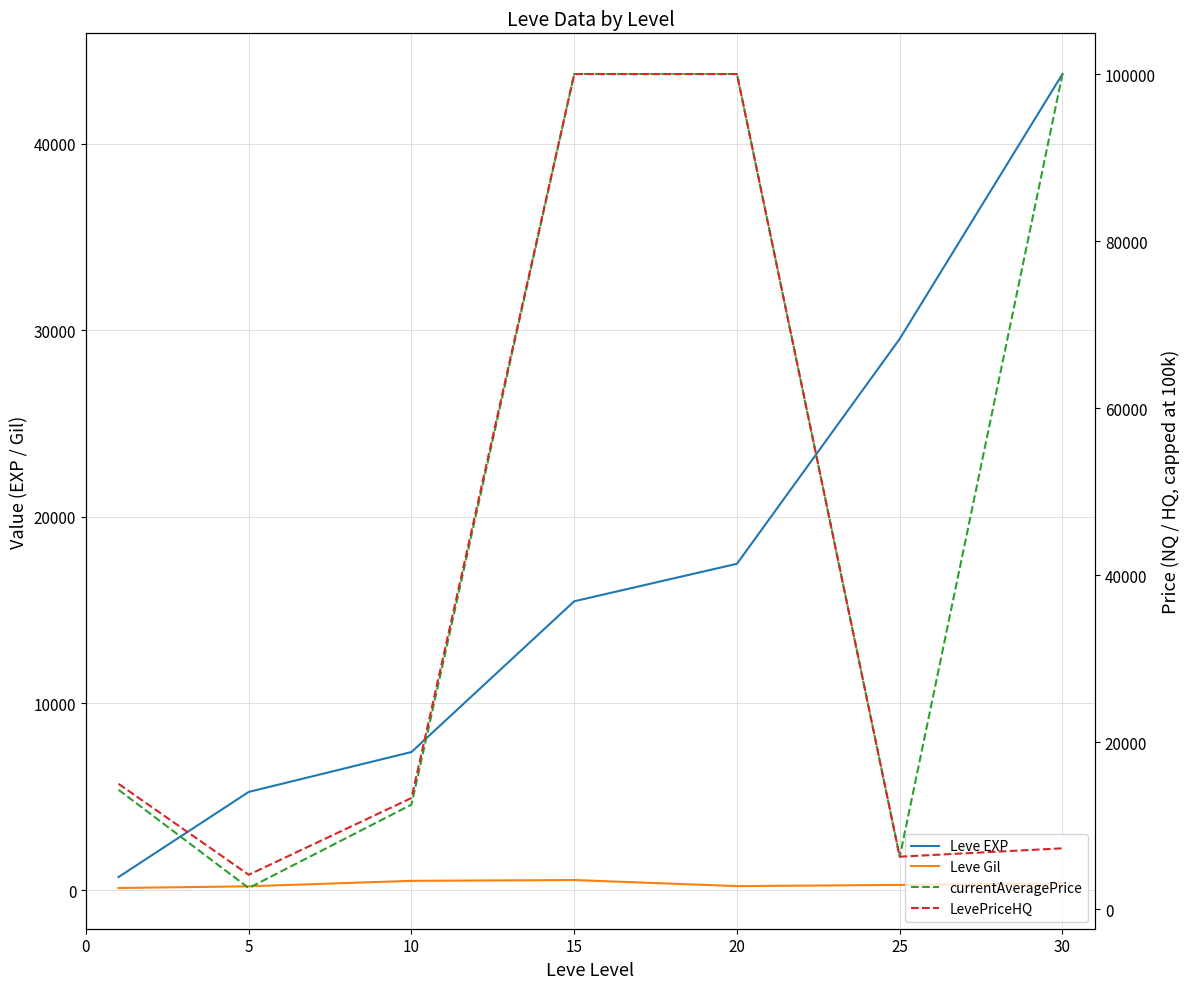

Reading left to right, extract all data points from this chart.

Leve EXP: 0=700.0	5=5261.7	10=7400.0	15=15477.5	20=17486.7	25=29540.0	30=43730.0
Leve Gil: 0=112.0	5=204.0	10=497.0	15=540.0	20=214.2	25=278.8	30=361.0
currentAveragePrice: 0=14285.5	5=2523.8	10=12514.3	15=100000.0	20=100000.0	25=6265.0	30=100000.0
LevePriceHQ: 0=15000.0	5=4111.2	10=13305.5	15=100000.0	20=100000.0	25=6276.2	30=7278.0